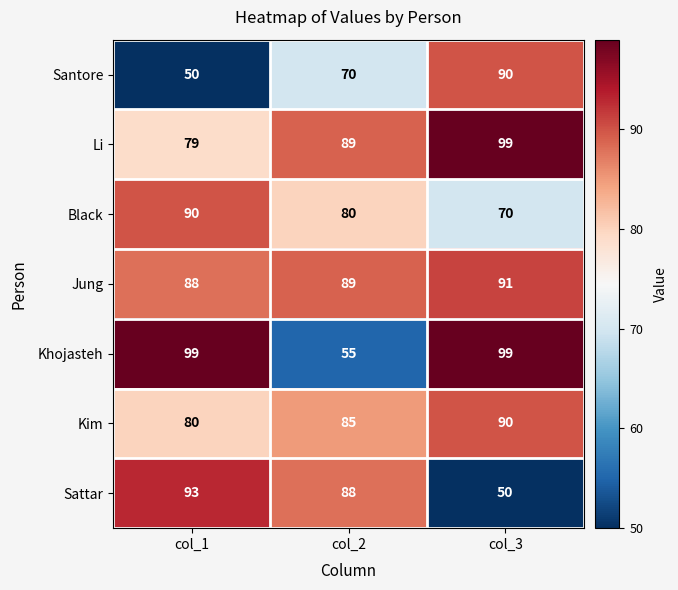

How many data points in Kim are less than 85?

1